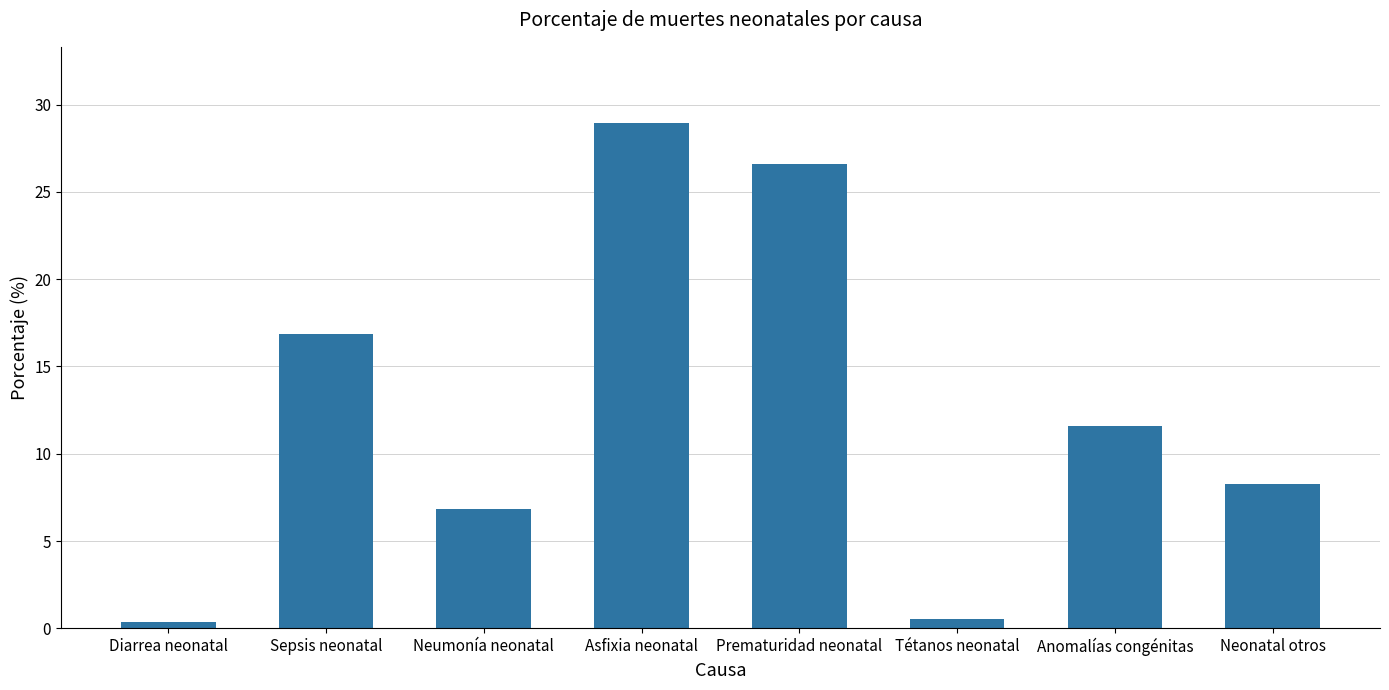

What is the greatest value displayed?

29.0